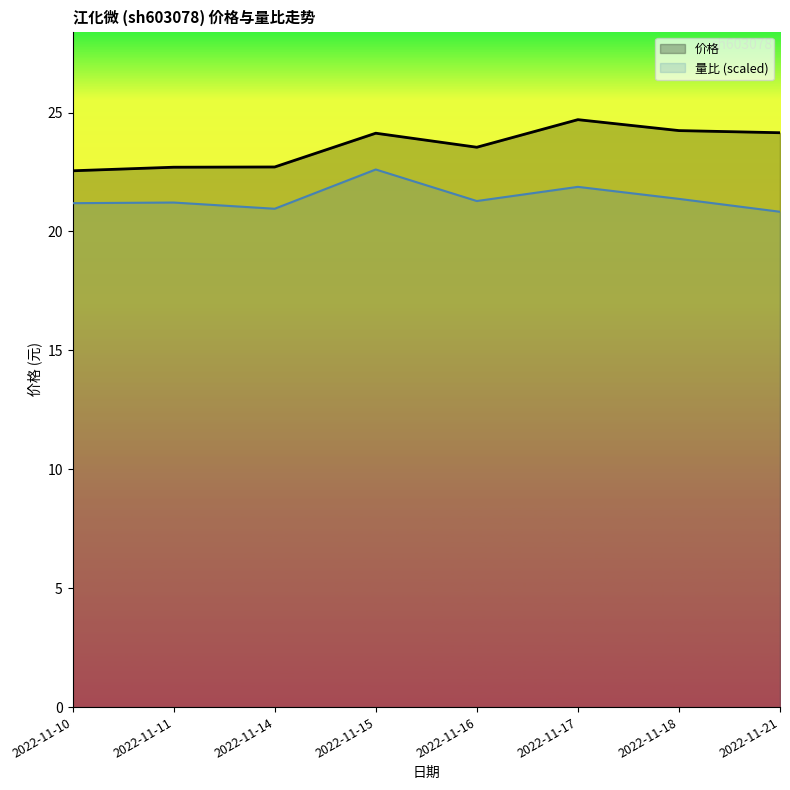

What is the difference between the 量比 values at 2022-11-18 and 2022-11-16?

0.1